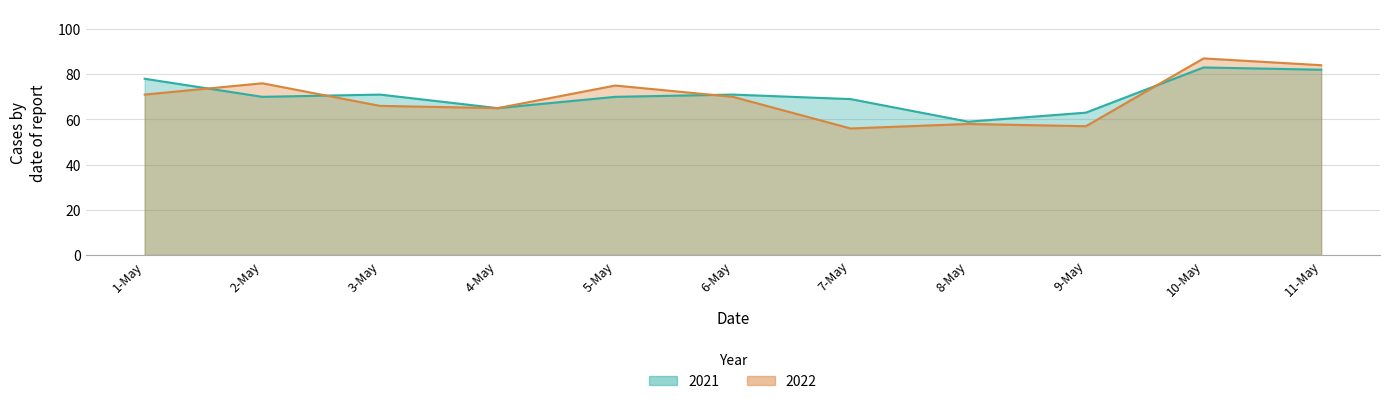

The value of 2021 at 4-May is 104. True or false?

False